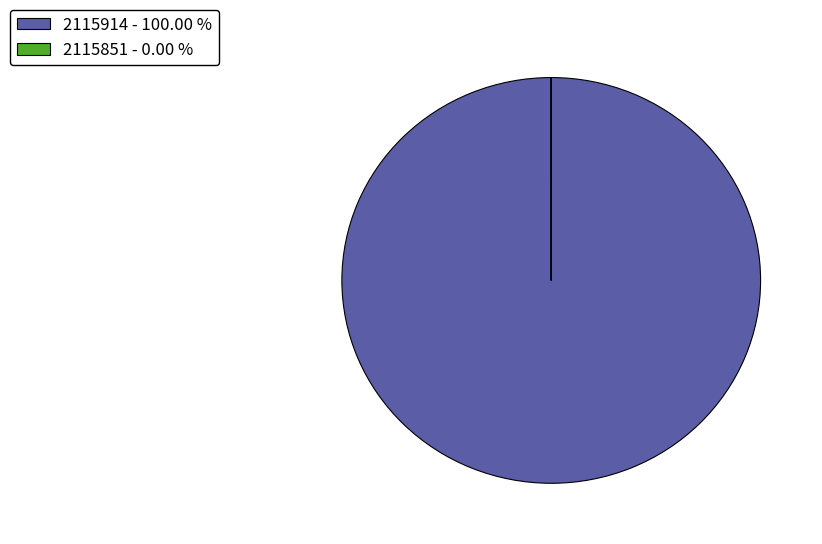

Is there a majority slice in this chart?

Yes